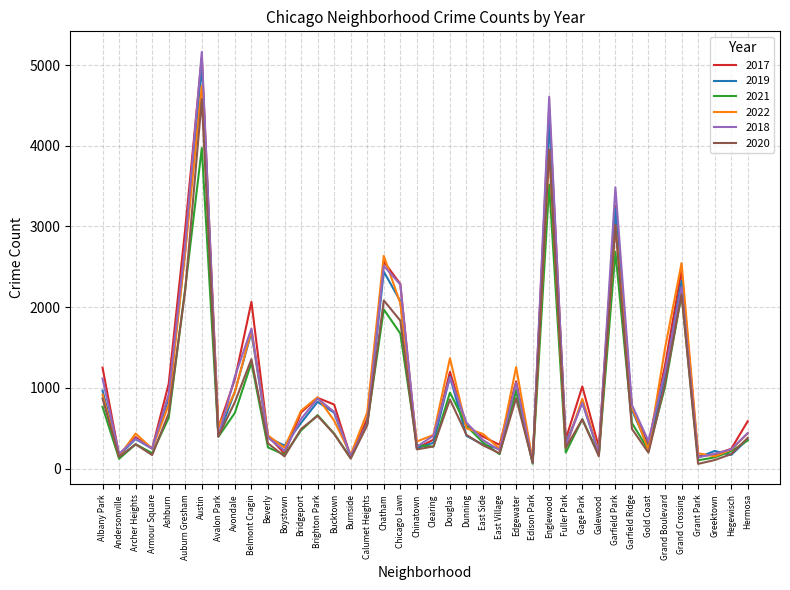

What is the total value across all series at Calumet Heights?

3528